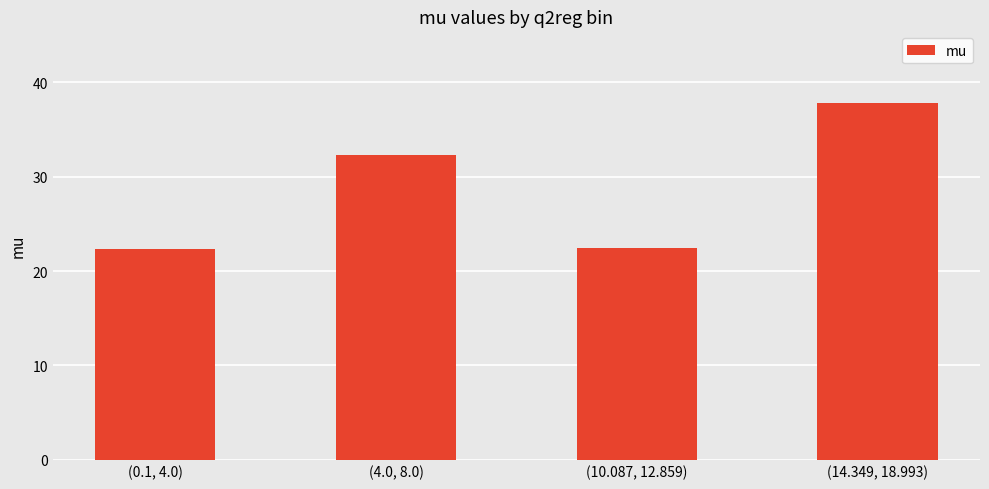

List the labels in order of value, largest first.

(14.349, 18.993), (4.0, 8.0), (10.087, 12.859), (0.1, 4.0)